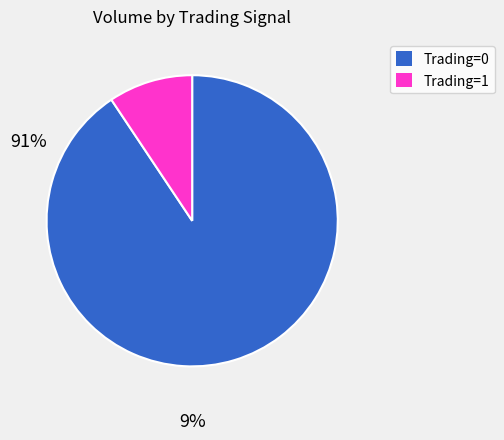

Which category has the biggest portion of the pie?

Trading=0